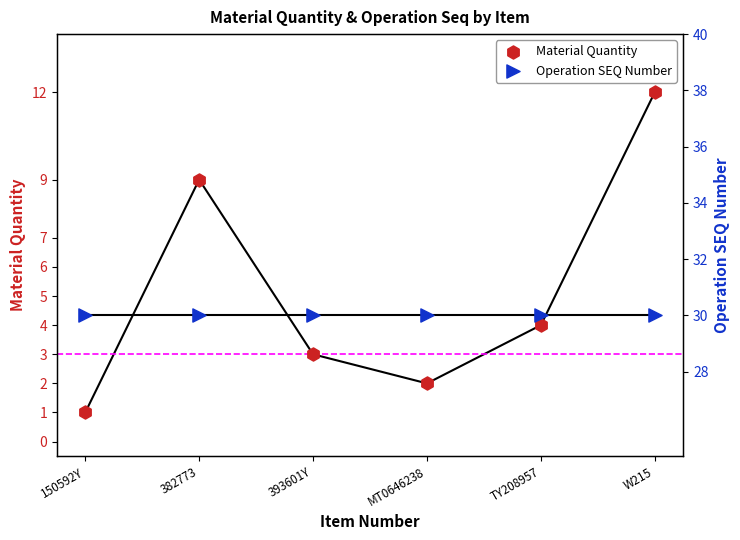

Which series has the largest total across all categories?

Operation SEQ Number